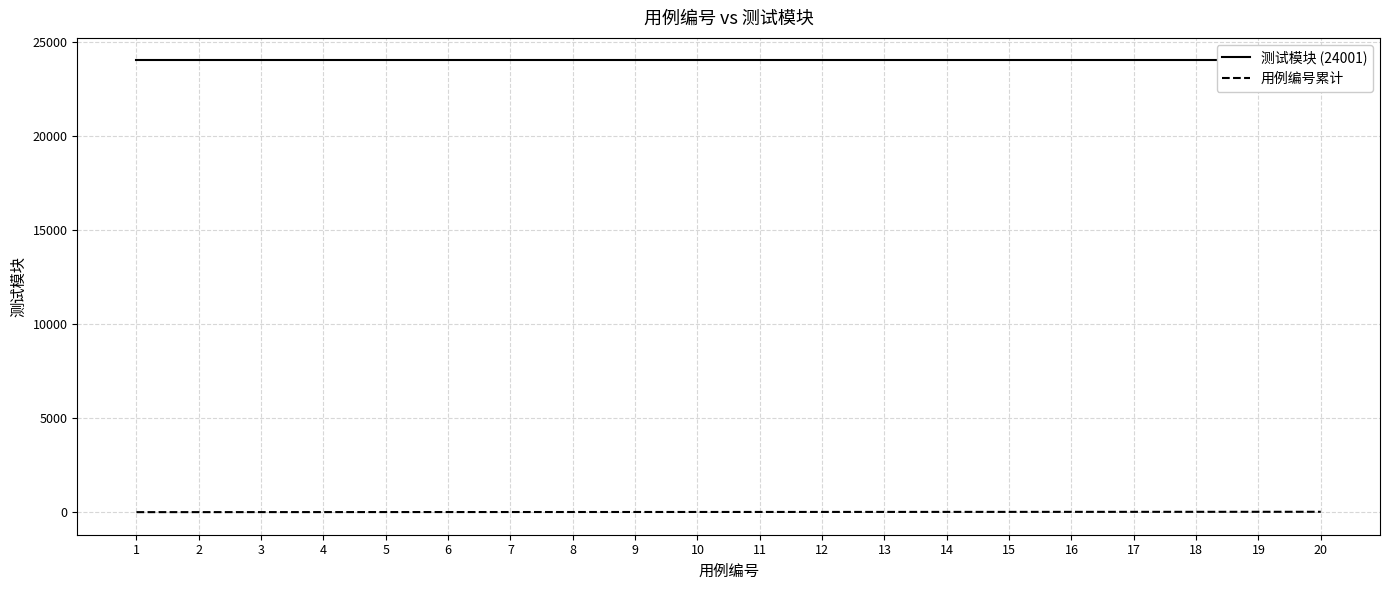

What is the difference between the second highest and minimum values in the 用例编号累计 series?

18